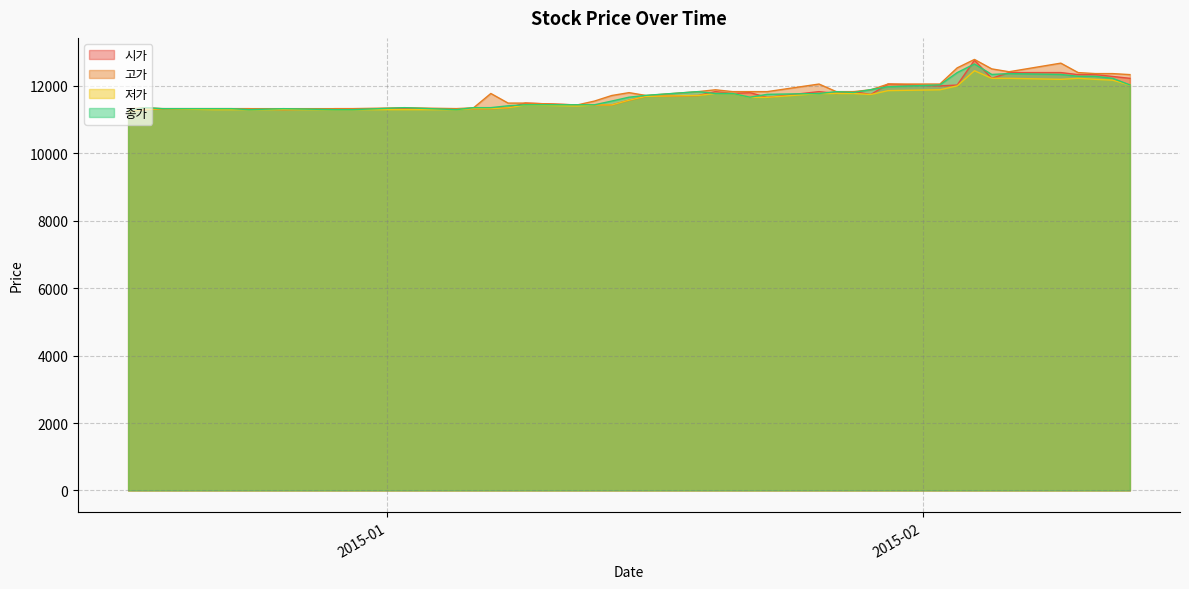

What are all the series names shown in the legend?

시가, 고가, 저가, 종가